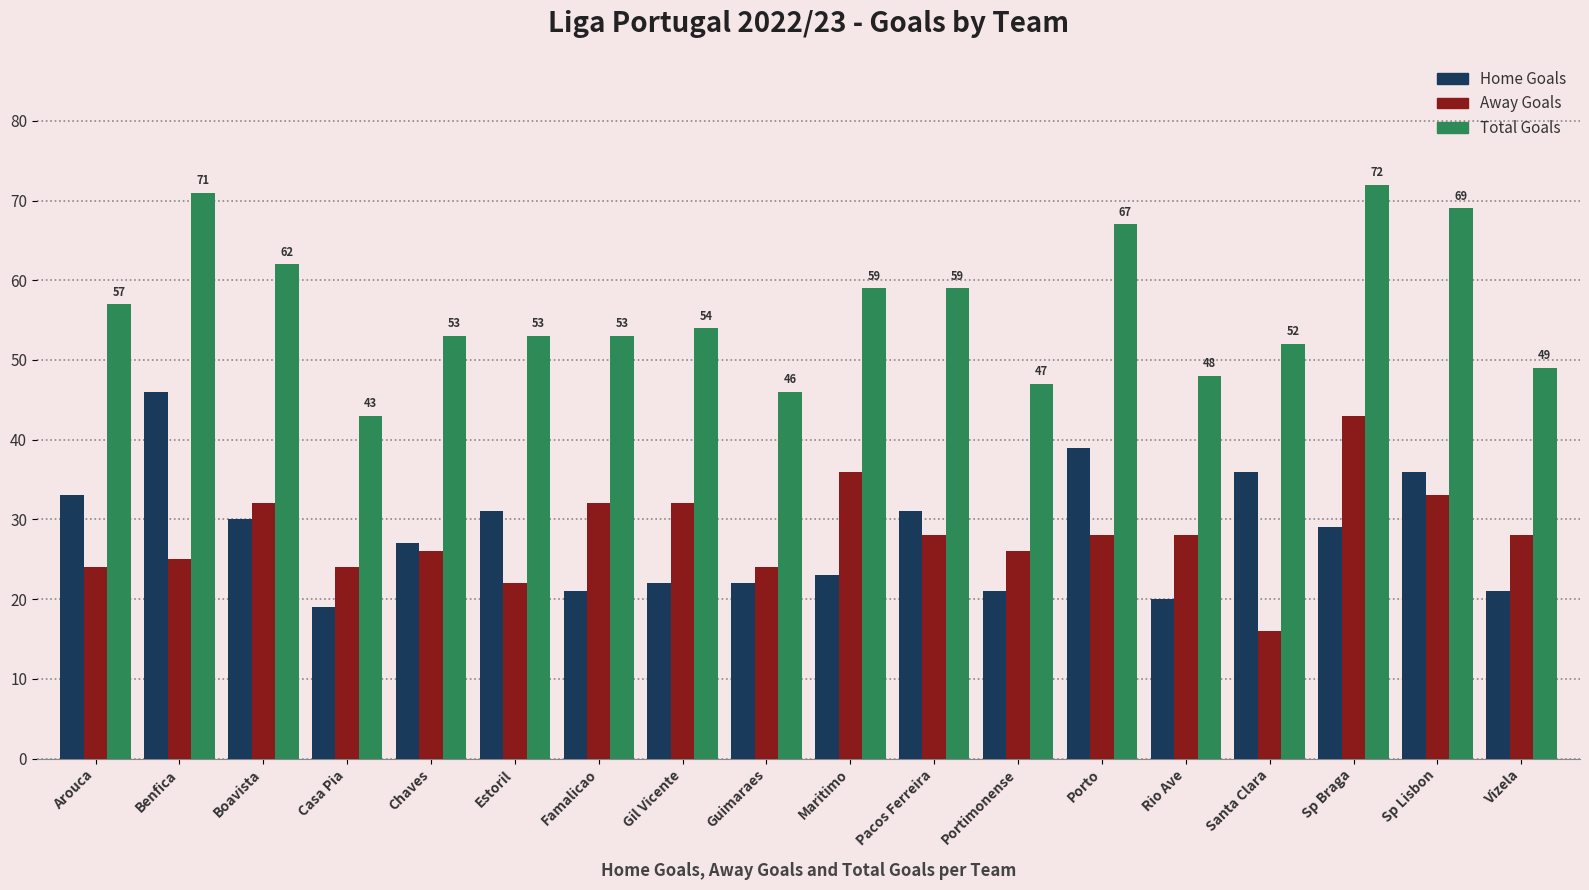

At which category does the chart reach its peak across all series?

Sp Braga